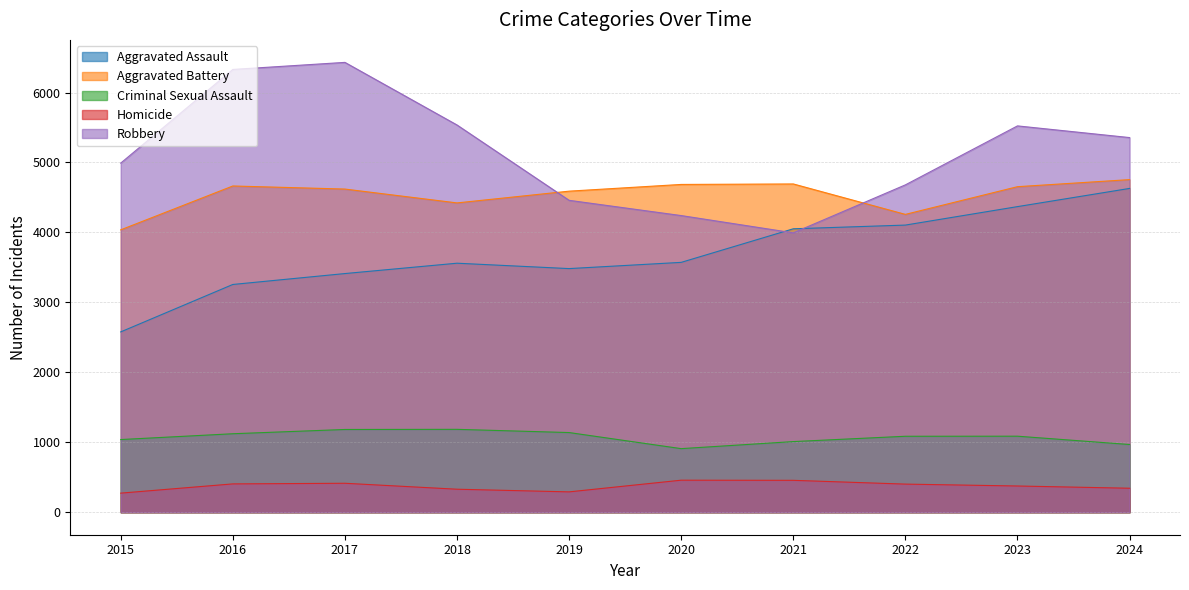

Reading left to right, what are all the values shown in this chart?

Aggravated Assault: 2578	3256	3412	3560	3483	3572	4052	4105	4369	4629
Aggravated Battery: 4037	4664	4620	4422	4590	4686	4693	4258	4654	4755
Criminal Sexual Assault: 1039	1122	1183	1185	1139	909	1010	1086	1087	968
Homicide: 273	405	414	329	291	458	456	402	375	343
Robbery: 4991	6330	6431	5536	4459	4241	3994	4680	5523	5356